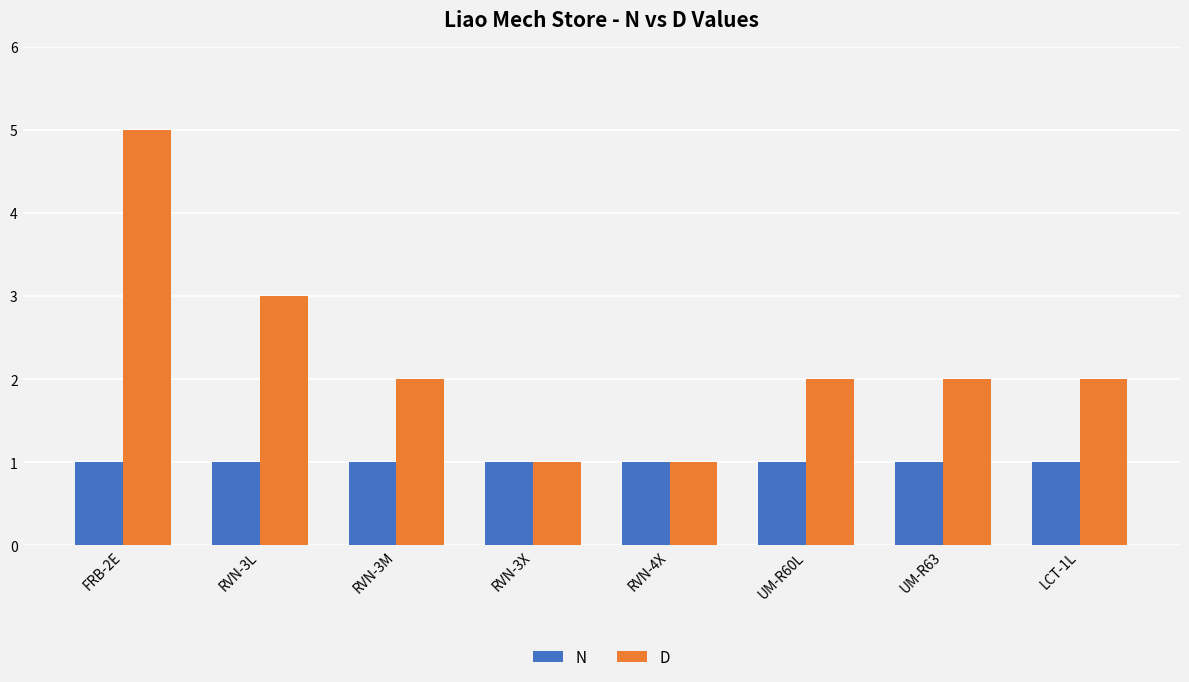

Reading left to right, list all the values displayed in this chart.

N: FRB-2E=1	RVN-3L=1	RVN-3M=1	RVN-3X=1	RVN-4X=1	UM-R60L=1	UM-R63=1	LCT-1L=1
D: FRB-2E=5	RVN-3L=3	RVN-3M=2	RVN-3X=1	RVN-4X=1	UM-R60L=2	UM-R63=2	LCT-1L=2